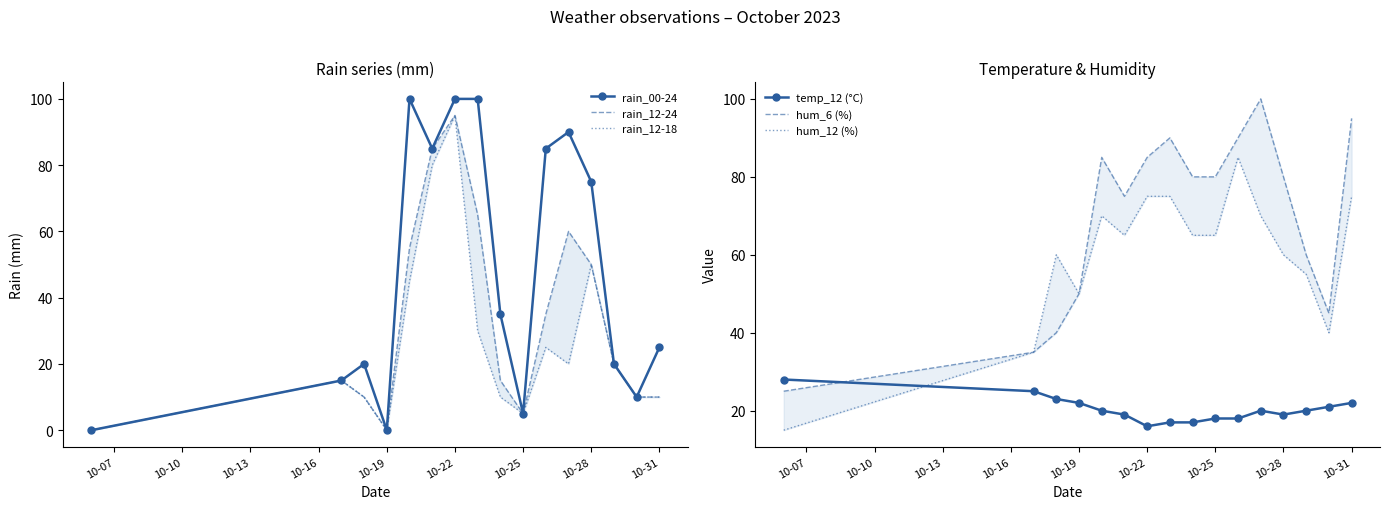

The value of temp_12 (°C) at 10-19 is 34. True or false?

False